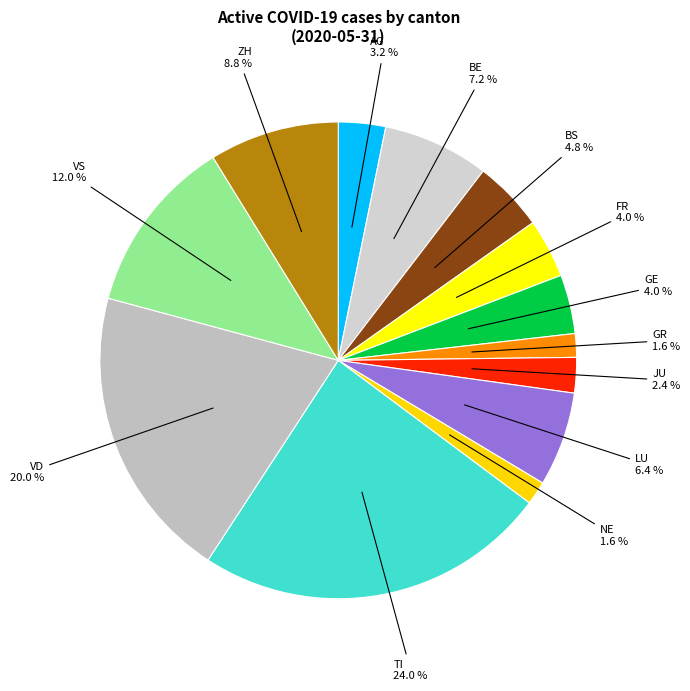

To the nearest percent, what percentage of the pie is AG?

3%